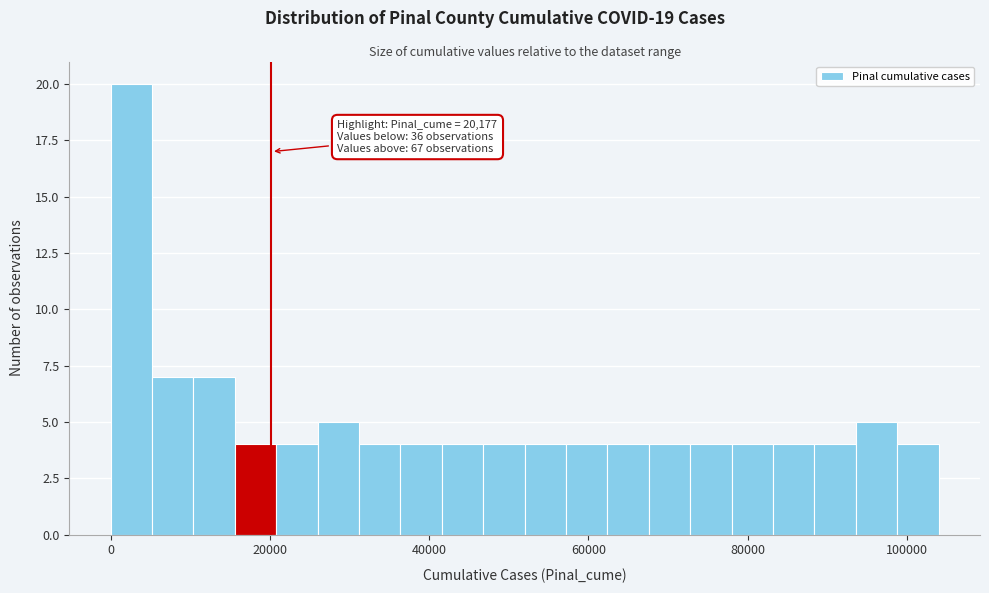

Around what value on the x-axis is the tallest bar? Give the approximate position of its centre, as read against the axis.

2000